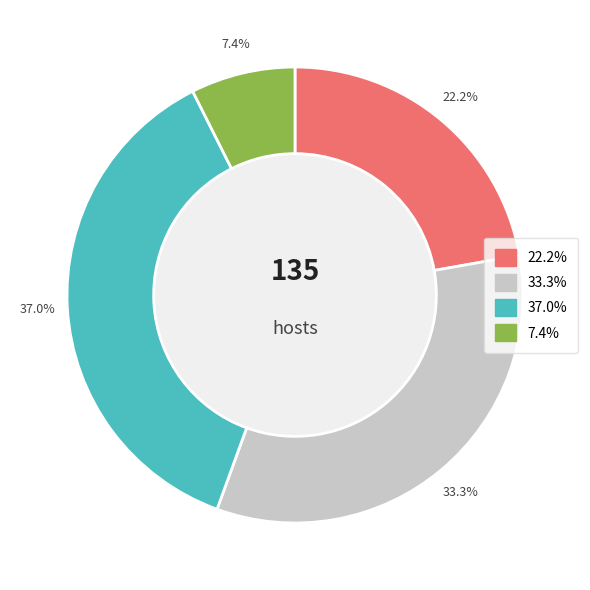

Is there a majority slice in this chart?

No